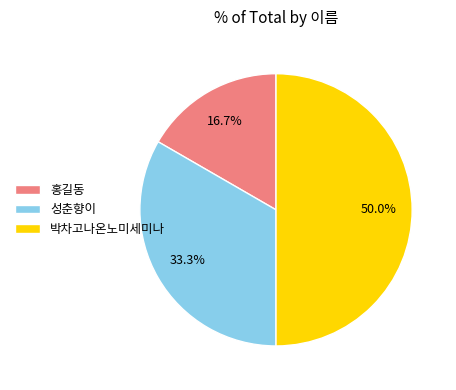

To the nearest percent, what percentage of the pie is 홍길동?

17%